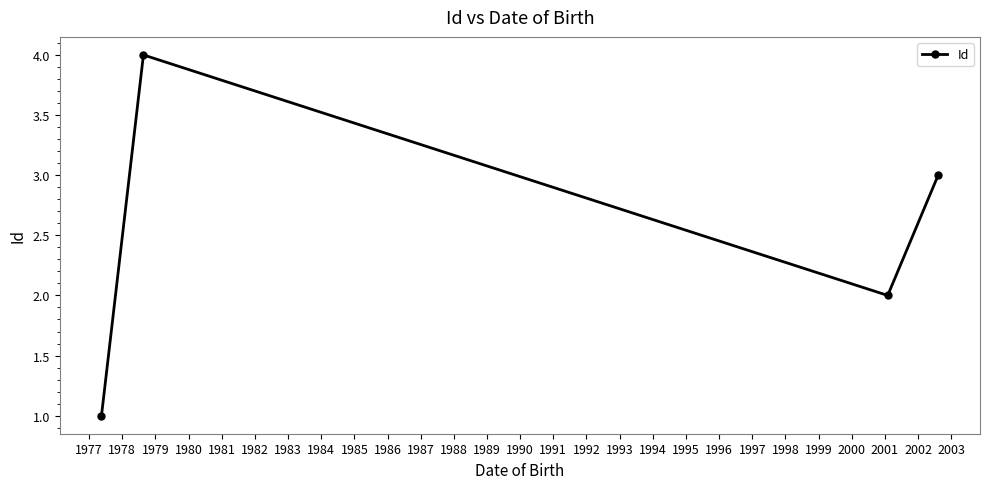

Reading left to right, what are all the values shown in this chart?

1	4	2	3